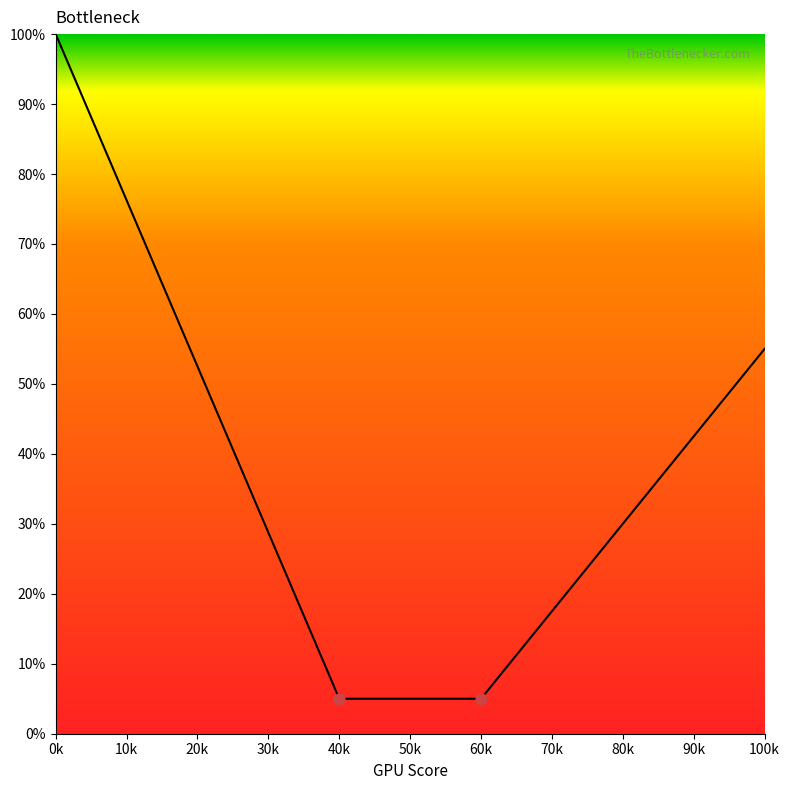

What is the change in value from 0k to 80k?

-70.0